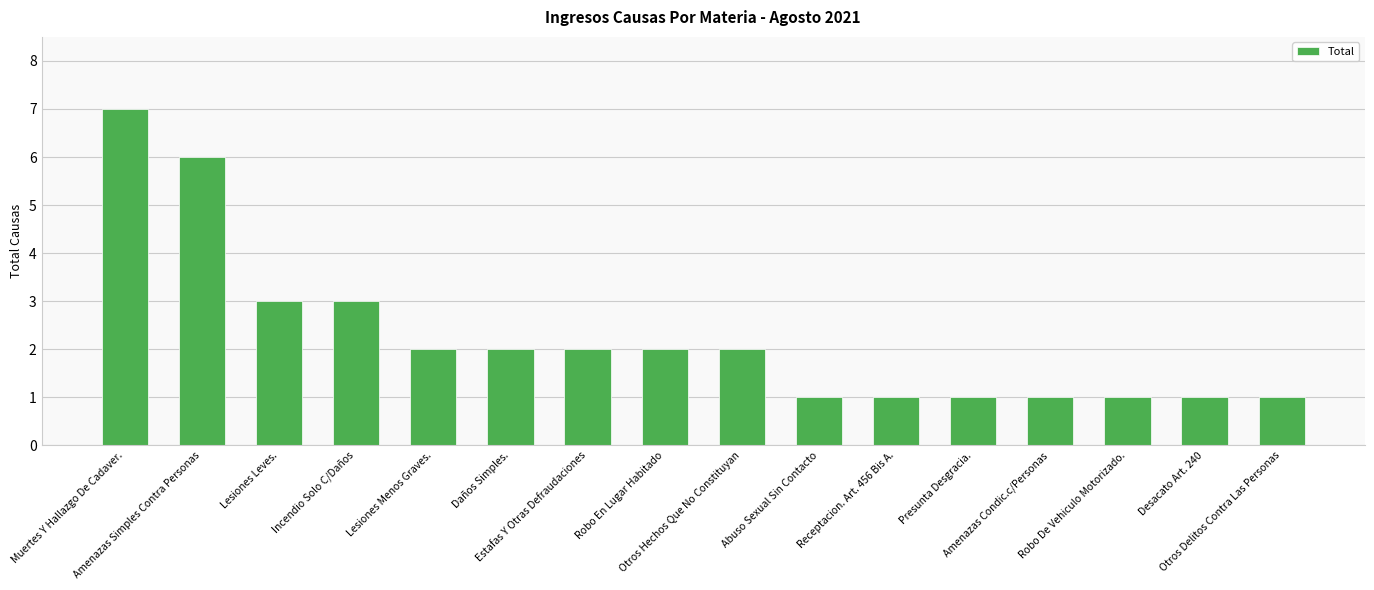

What is the change in value from Lesiones Menos Graves. to Robo De Vehiculo Motorizado.?

-1